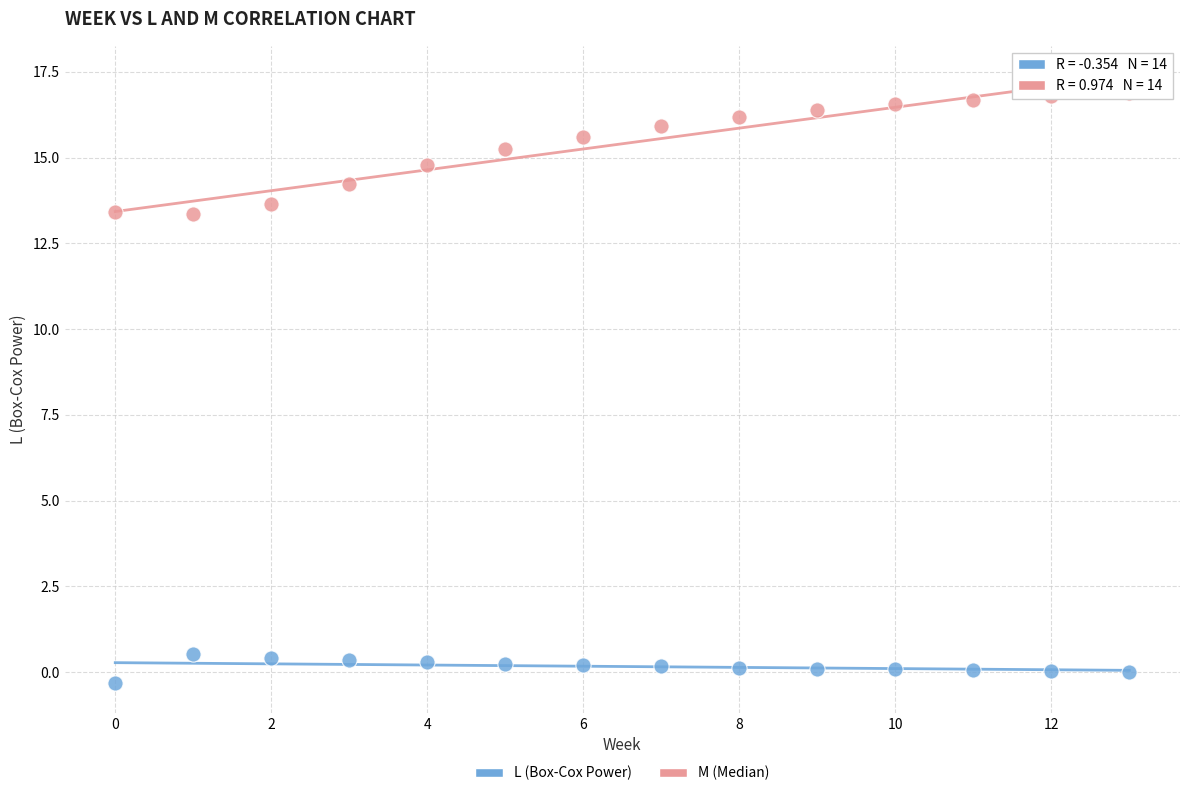

Across all data points, what is the range of Y values (max minus min)?

17.2